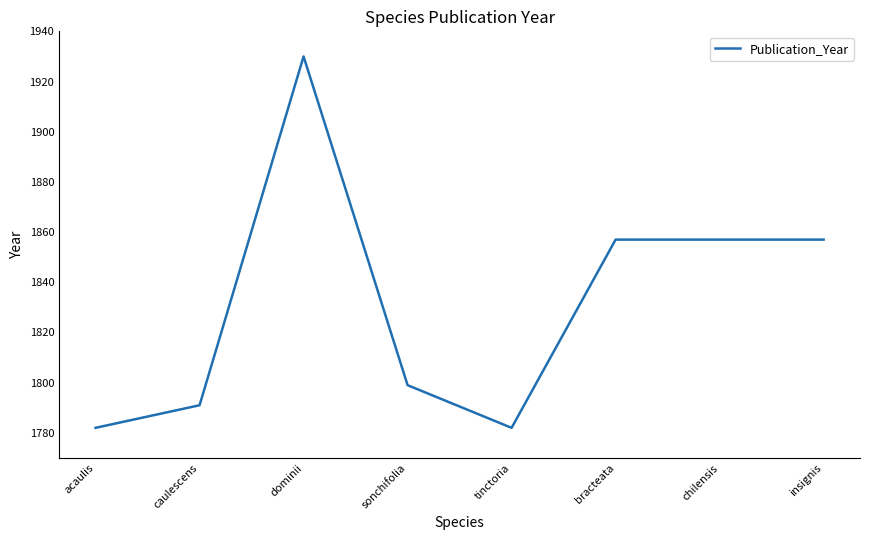

Count the number of data series in this chart.

1